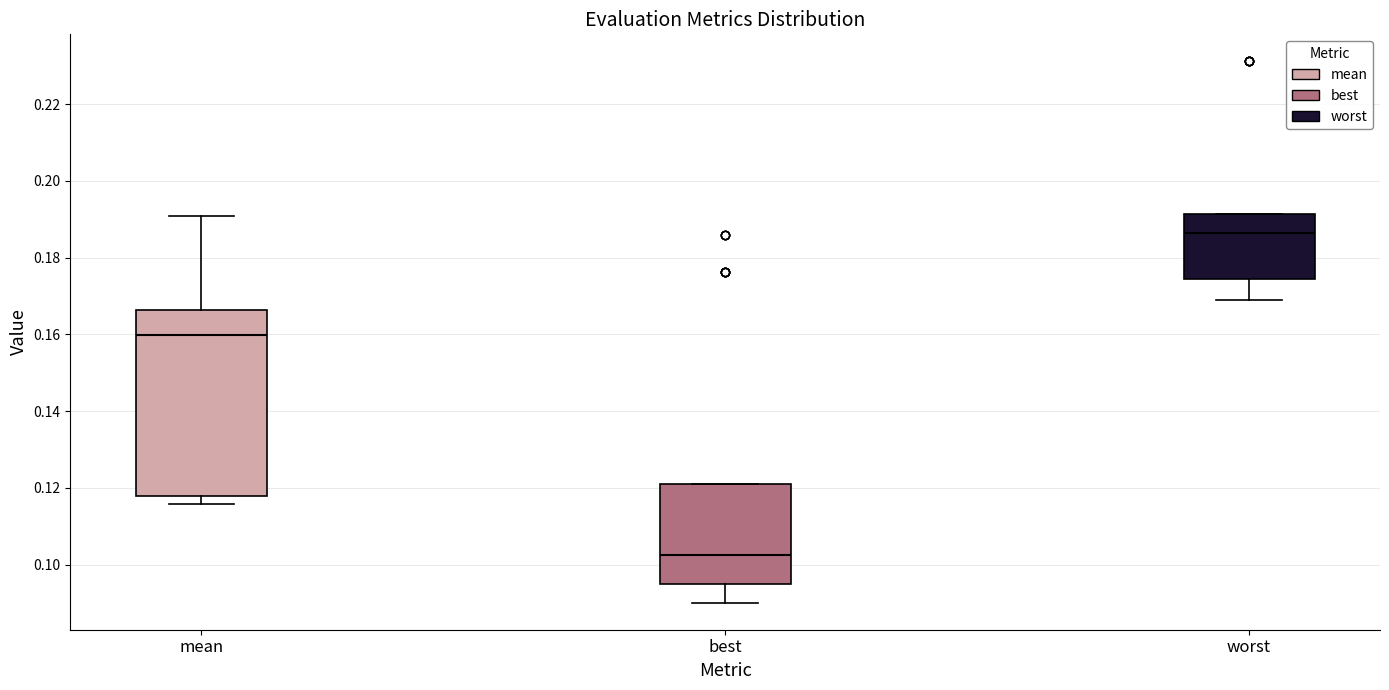

Reading left to right, transcribe this box plot: for each box, give where its median line is, the range the box spans, and where its two whiskers end, as read against the y-axis. The values are not printed on the chart, so give them approximately, as read against the axis.

mean: median 0.160, box 0.118 to 0.166, whiskers 0.116 to 0.190
best: median 0.102, box 0.094 to 0.120, whiskers 0.090 to 0.120
worst: median 0.186, box 0.174 to 0.192, whiskers 0.168 to 0.192